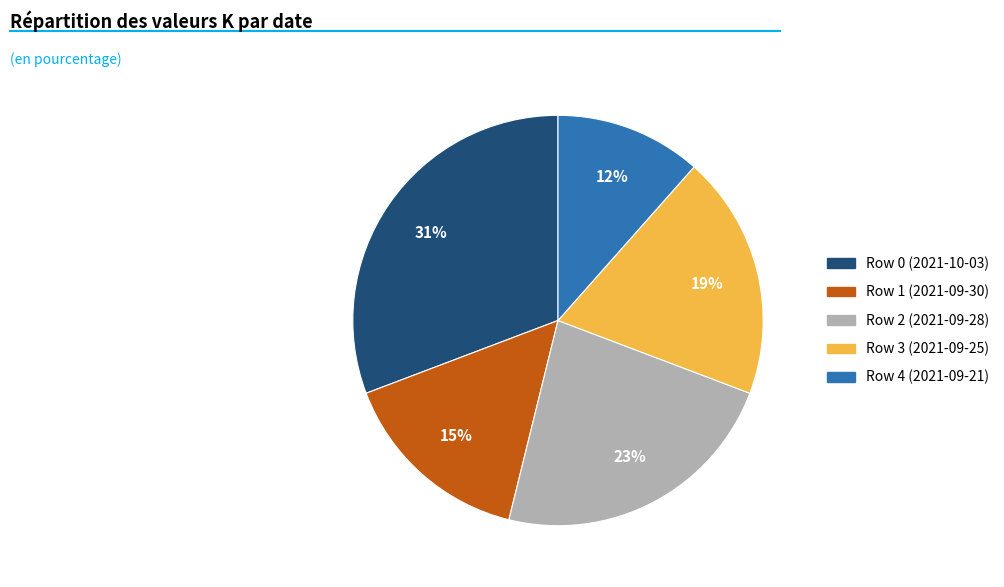

Is there a majority slice in this chart?

No